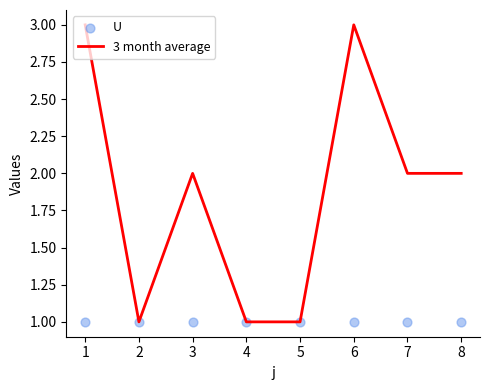

Which series reaches the maximum Y coordinate?

3 month average